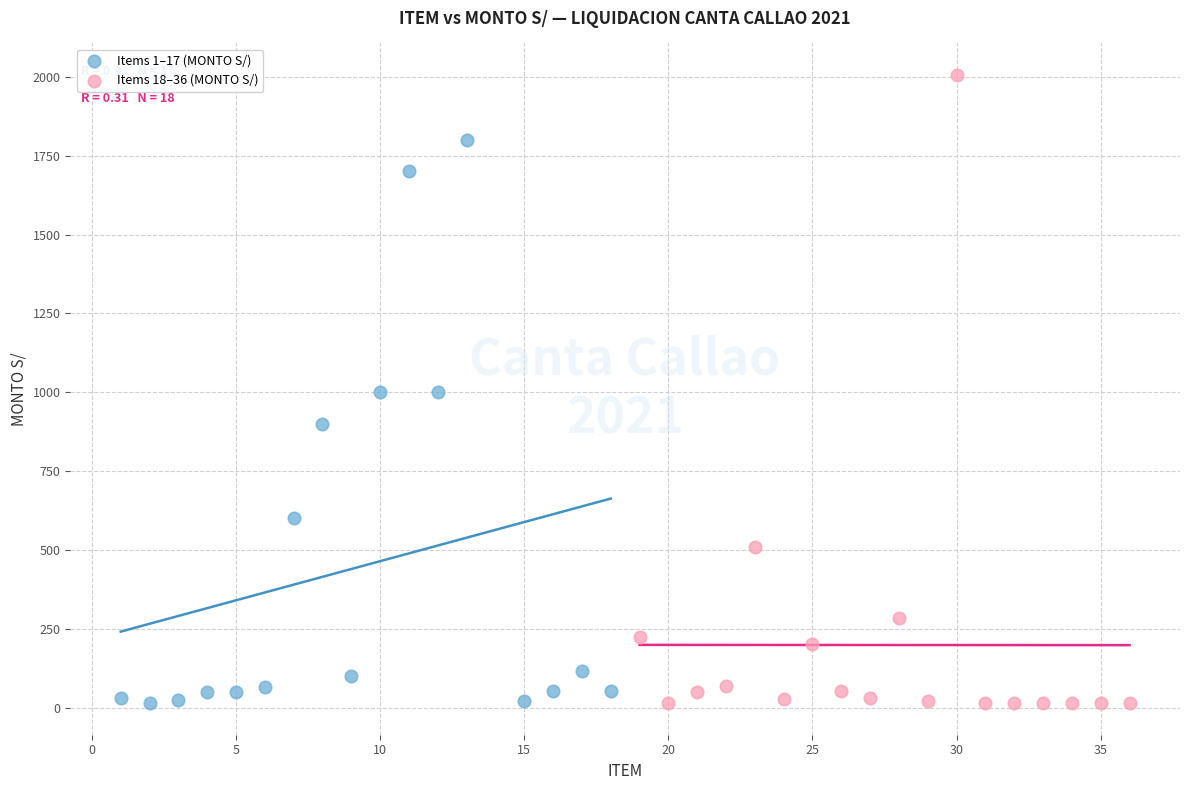

Which series has the largest Y range (max minus min)?

Items 18–36 (MONTO S/)